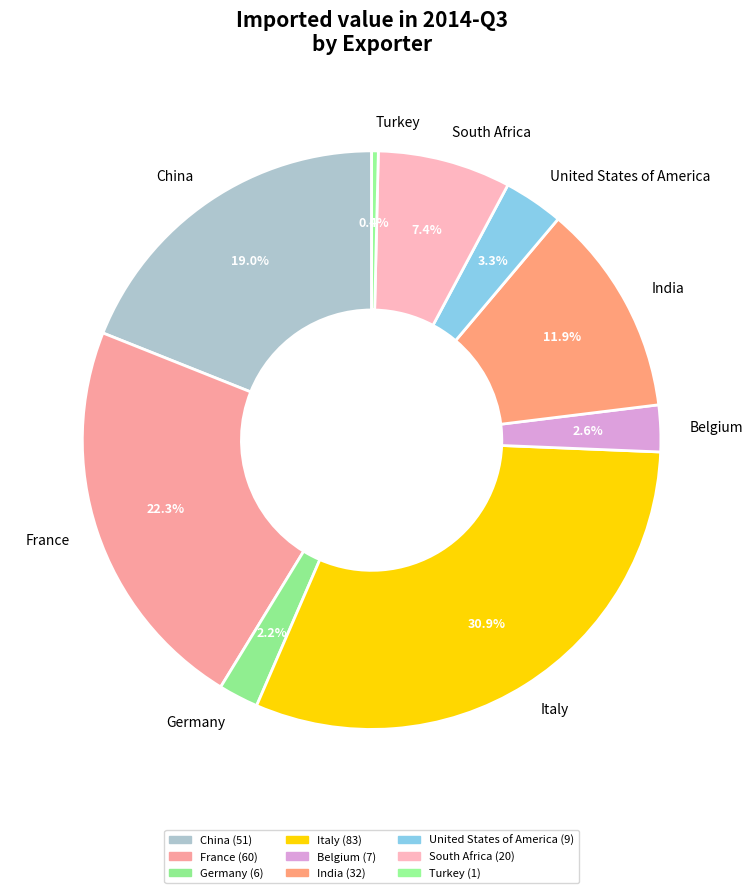

Count the number of slices in the pie.

9